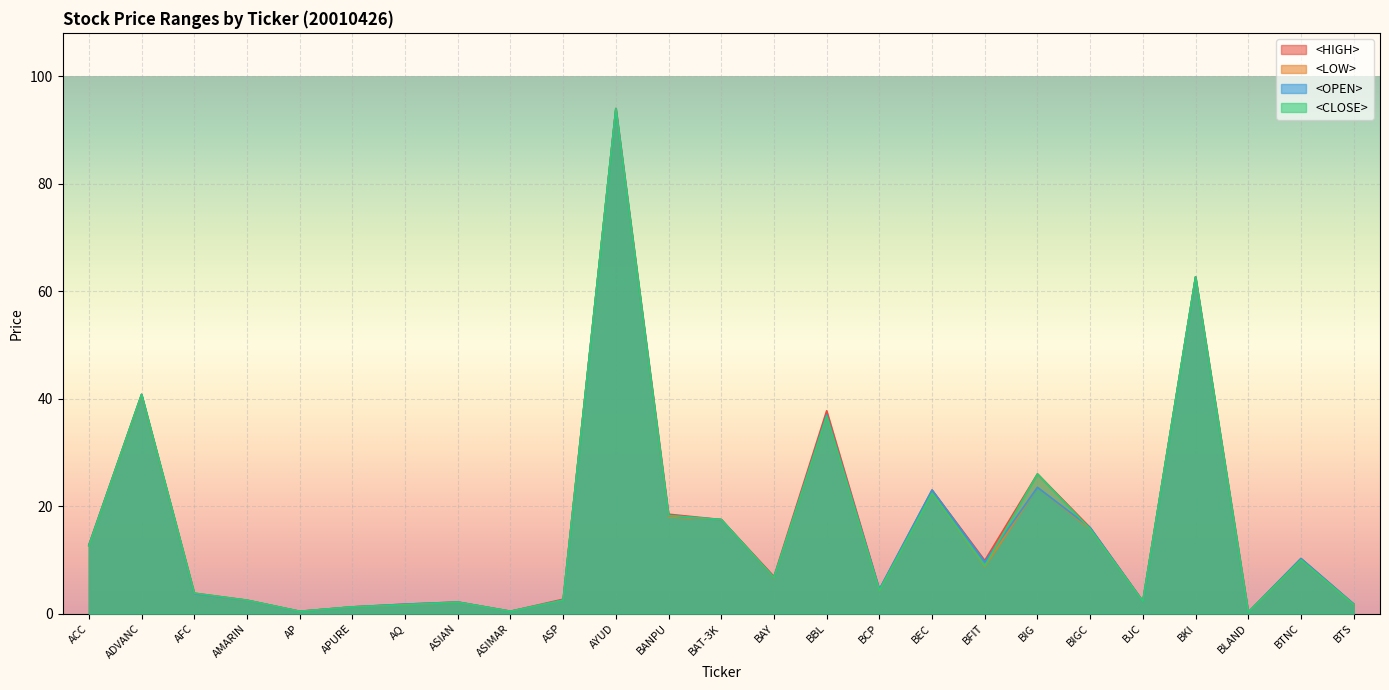

What is the difference between the highest and lowest values at BTNC?

0.2